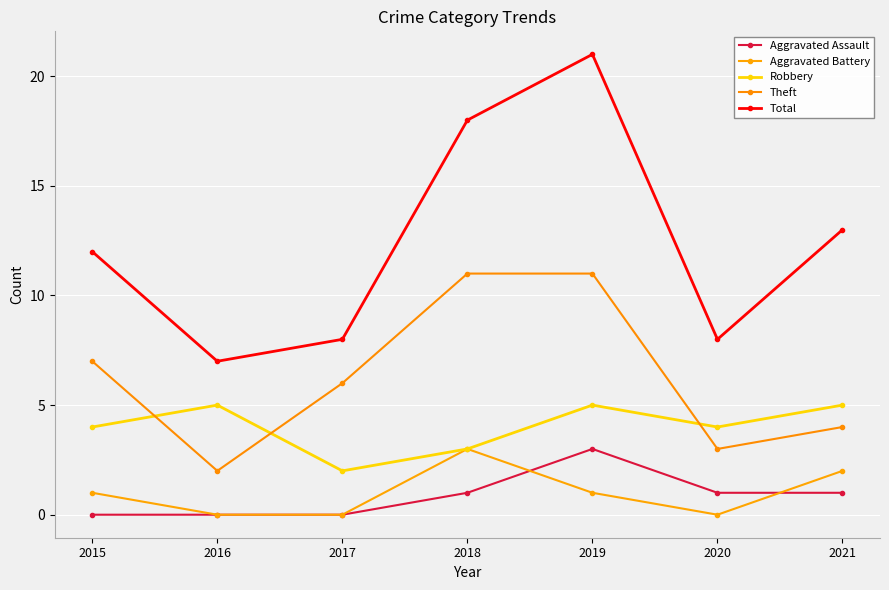

The value of Theft at 2020 is 5. True or false?

False